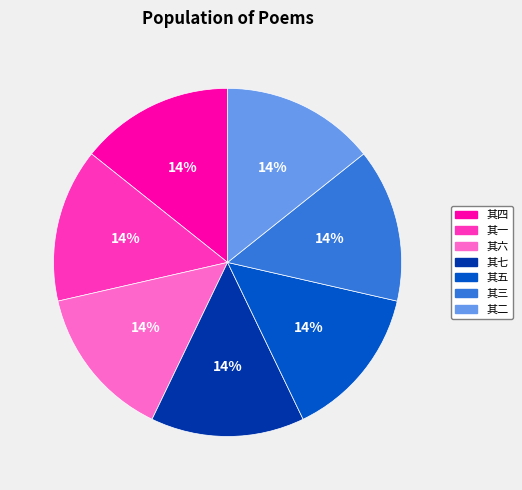

What is the ratio of the value at 其六 to the value at 其一?

1.0